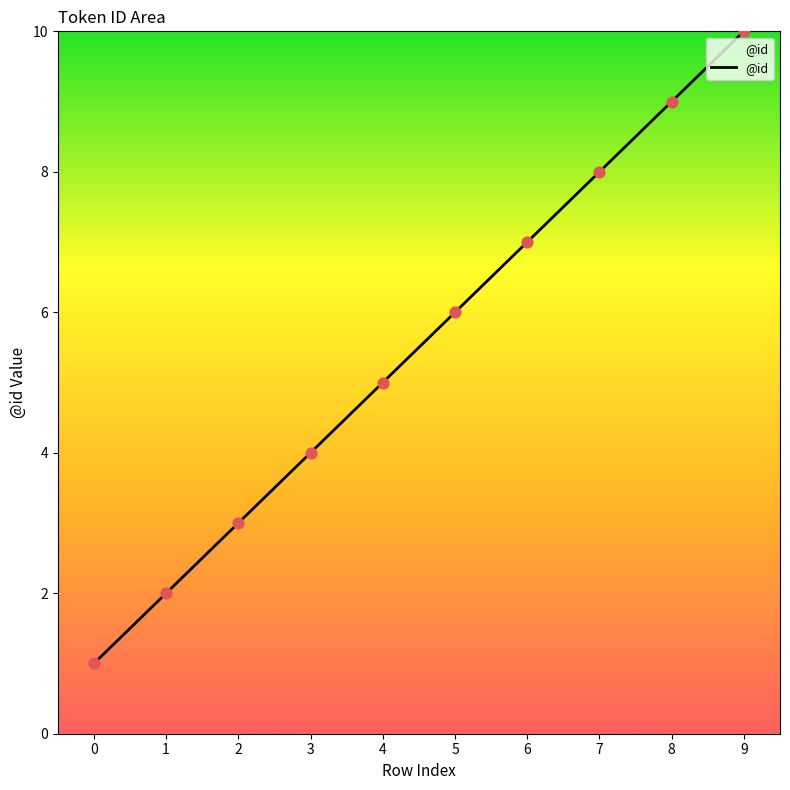

What is the ratio of the value at 3 to the value at 2?

1.3